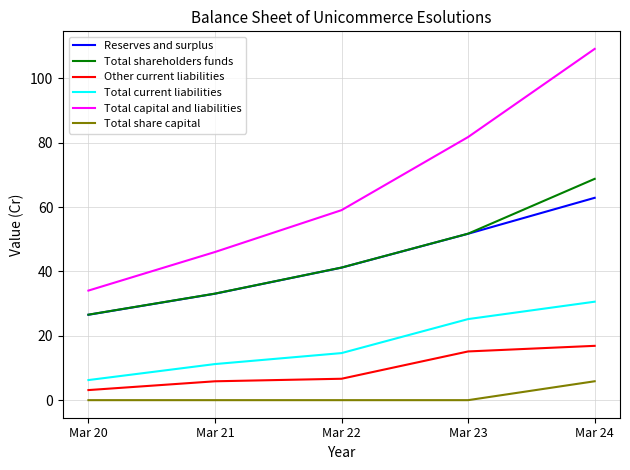

True or false: Total capital and liabilities and Total shareholders funds intersect in this chart.

False